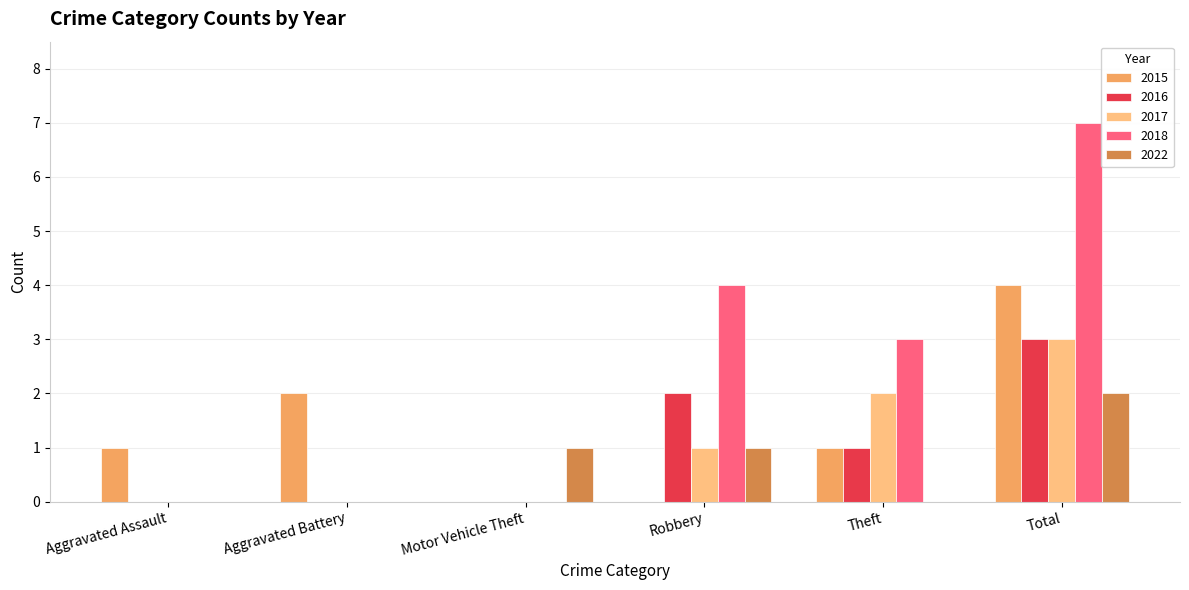

What is the maximum value for 2015?

4